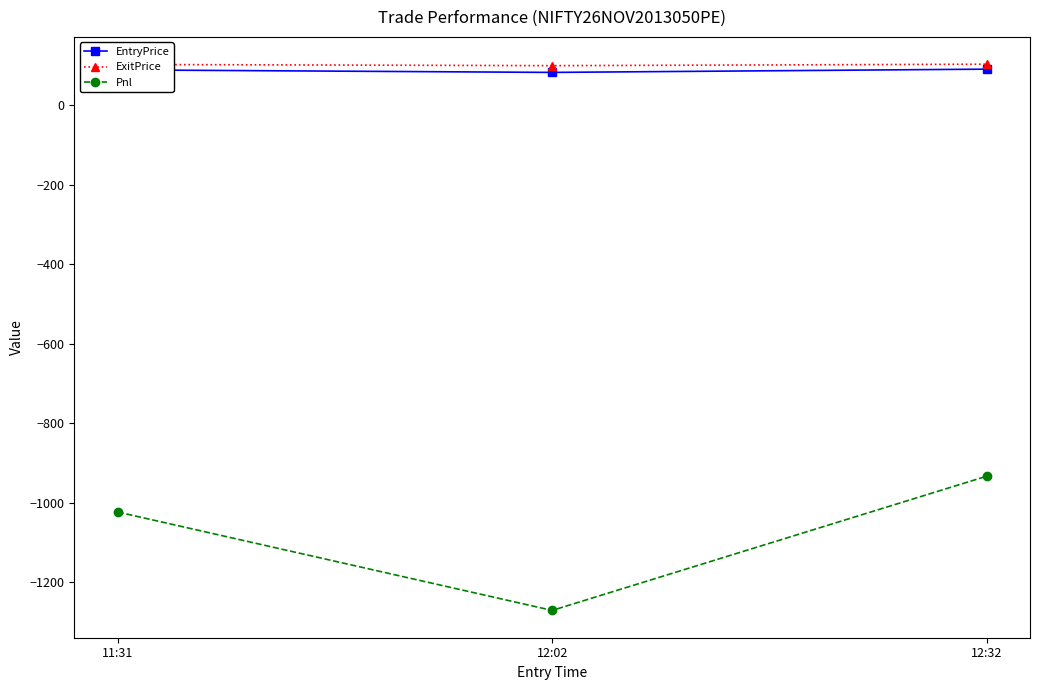

What position from the right is 11:31?

3